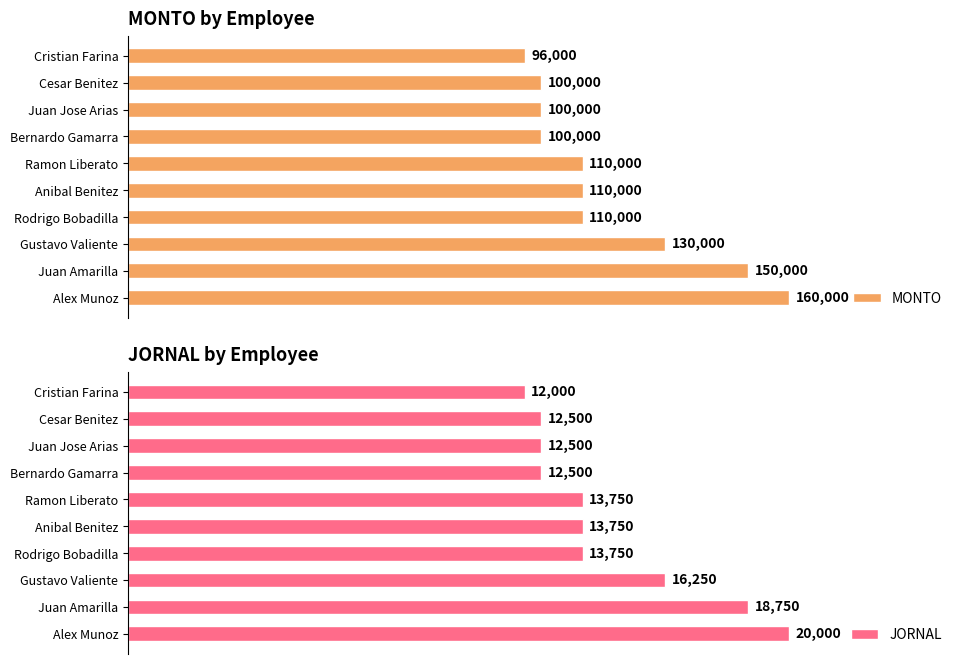

At which label does JORNAL reach its minimum?

Cristian Farina